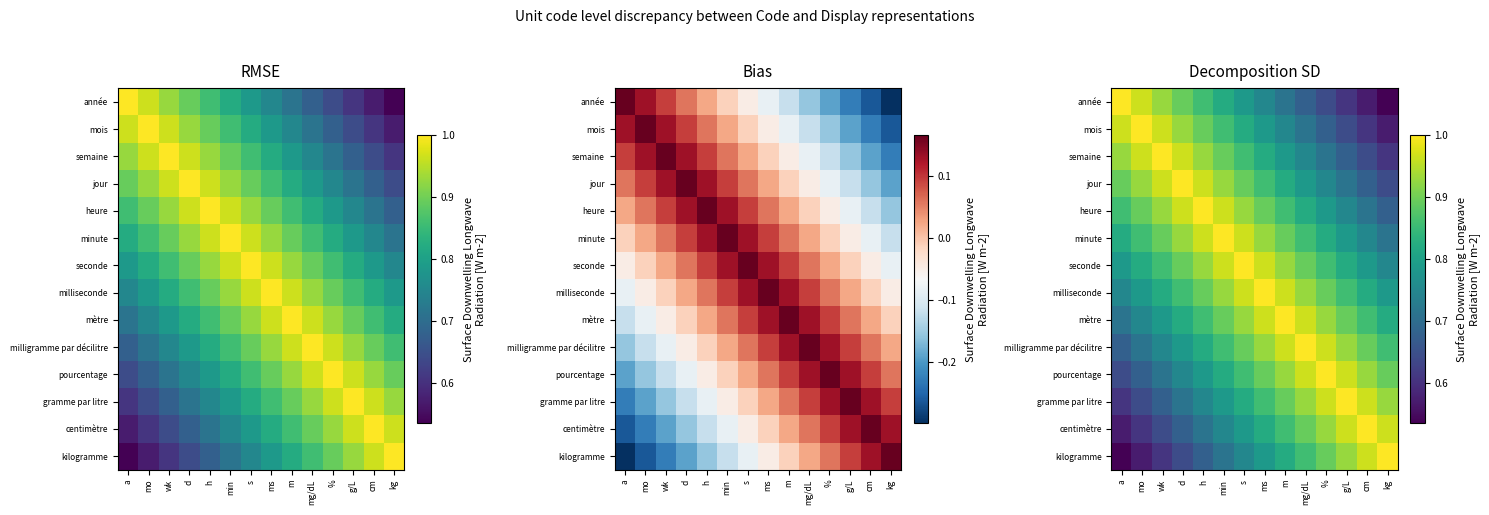

What is the sum of the mètre values at ms and h?

1.8